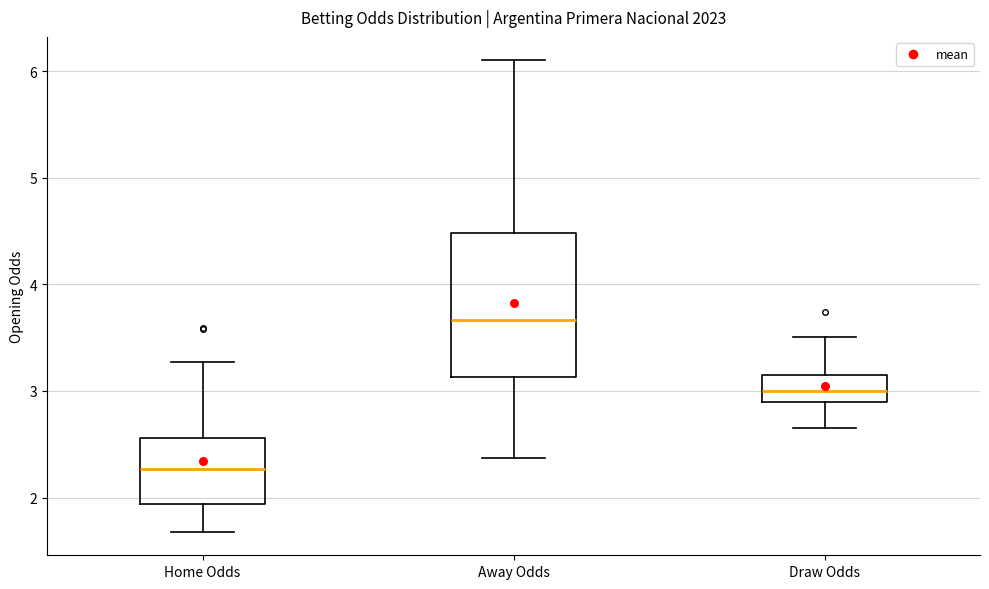

Reading left to right, read every box against the y-axis: the position of its median line, the range the box covers, and the ends of its whiskers. The values are not printed on the chart, so give them approximately, as read against the axis.

Home Odds: median 2.3, box 1.9 to 2.6, whiskers 1.7 to 3.3
Away Odds: median 3.7, box 3.1 to 4.5, whiskers 2.4 to 6.1
Draw Odds: median 3.0, box 2.9 to 3.2, whiskers 2.7 to 3.5